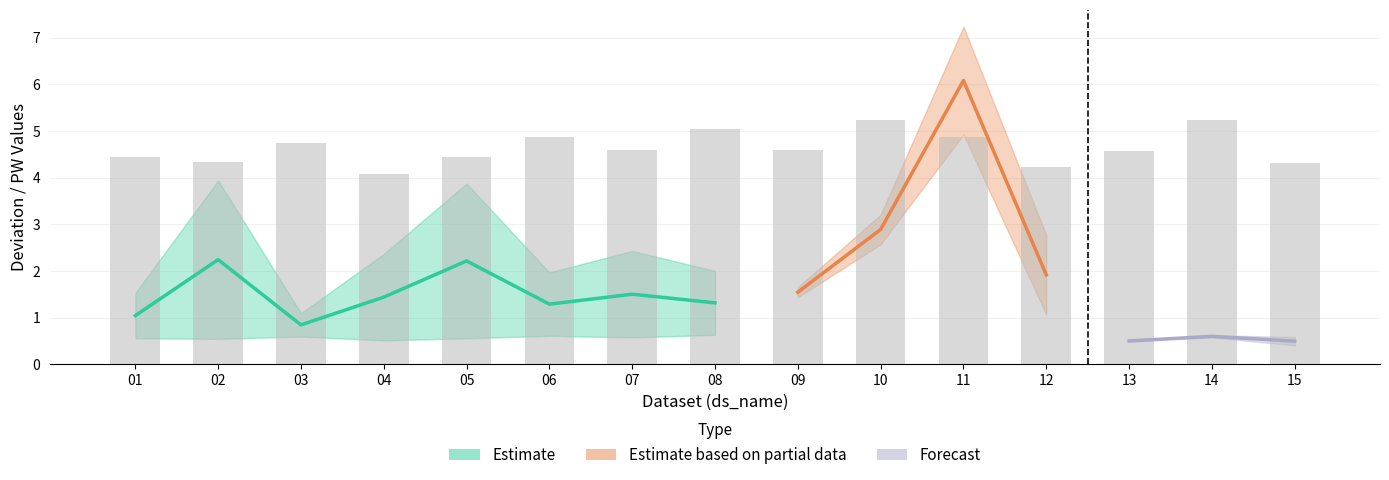

Does the chart contain any negative values?

No